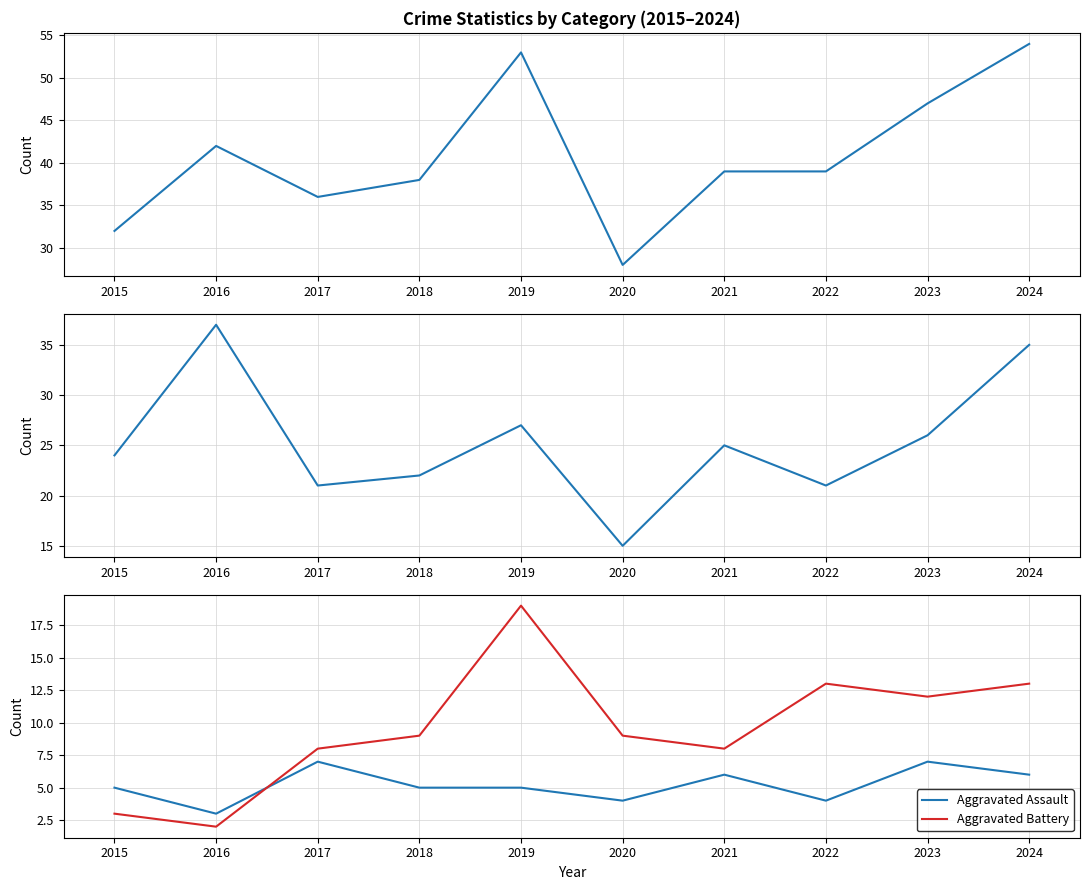

True or false: Aggravated Assault has a value of 5 at 2015.

True